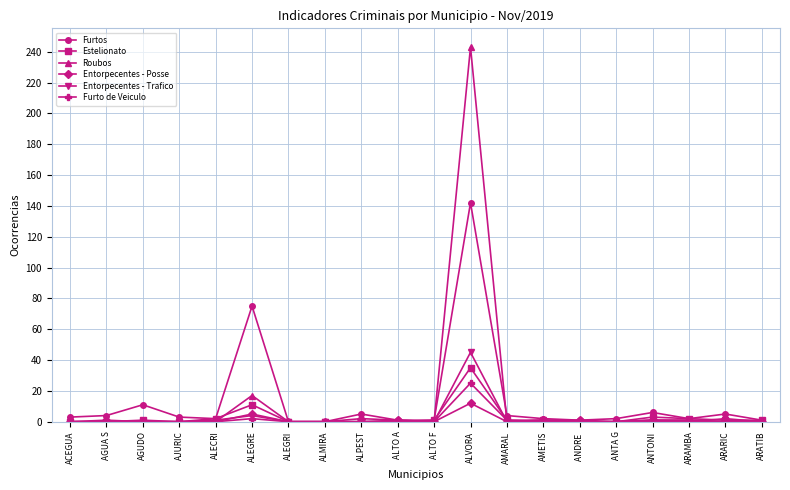

Is the value of Entorpecentes - Trafico at ANTONI greater than the value of Estelionato at ALVORA?

No